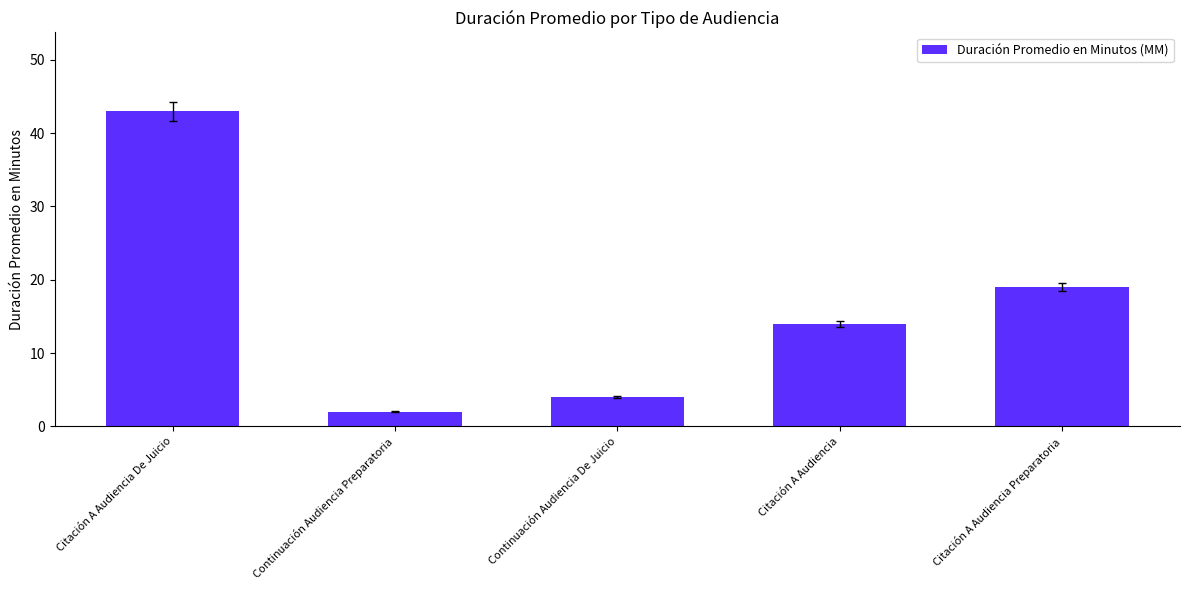

What is the label of the 3rd bar from the right?

Continuación Audiencia De Juicio